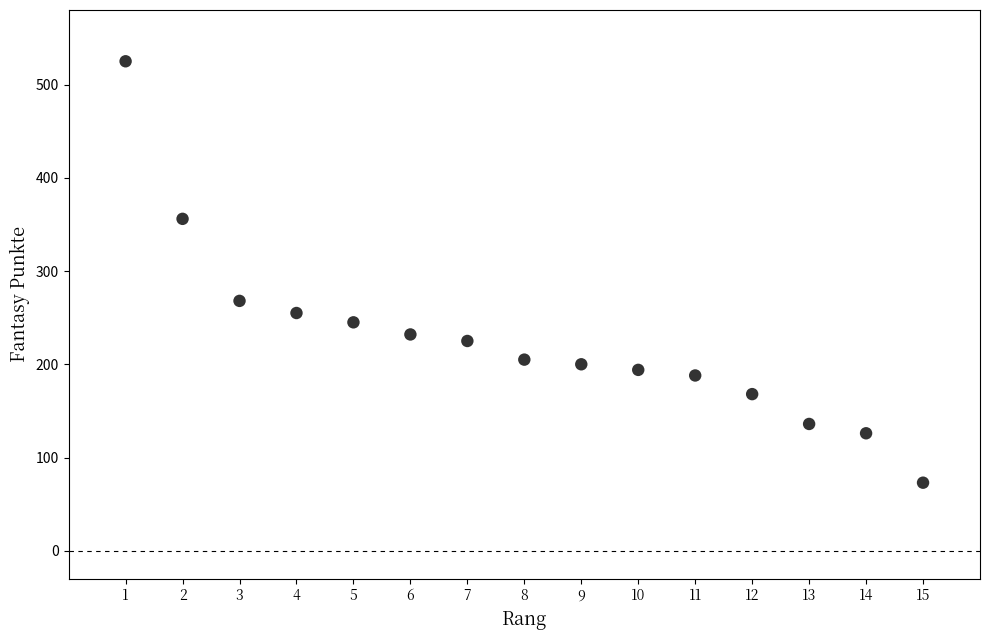

What Y value in the scatter plot is closest to 299?

268